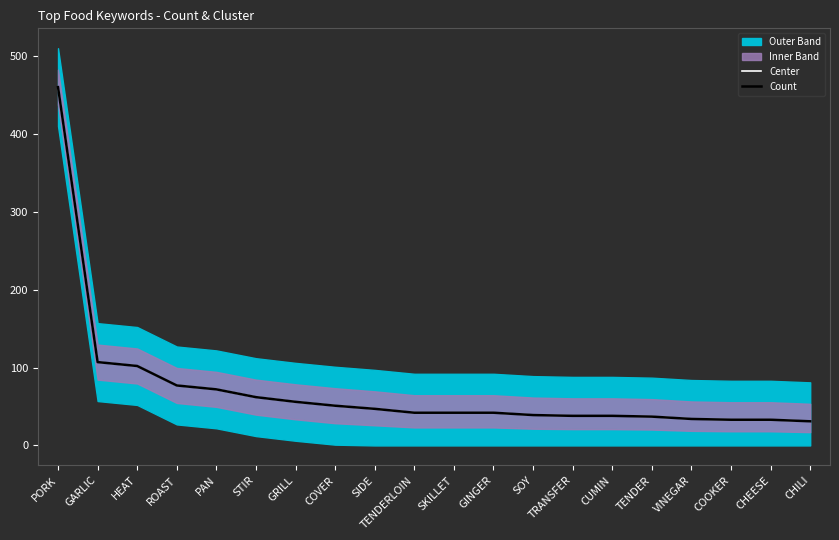

What is the difference between the Center values at COOKER and TENDER?

4